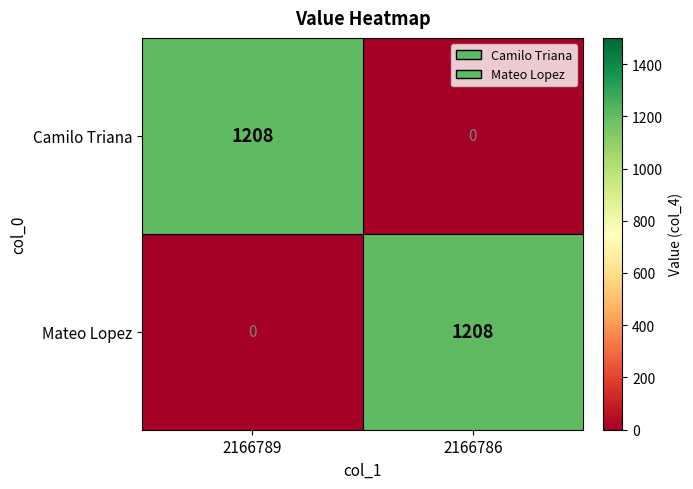

What is the sum of the Camilo Triana values at 2166786 and 2166789?

1208